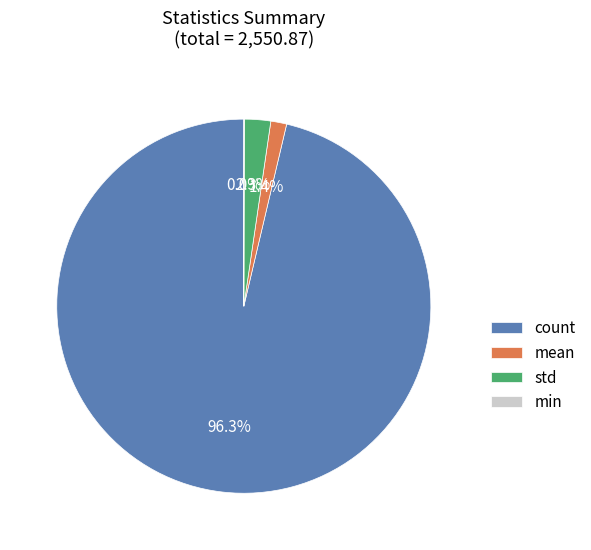

To the nearest percent, what is the difference between the largest and smallest slice percentages?

96%